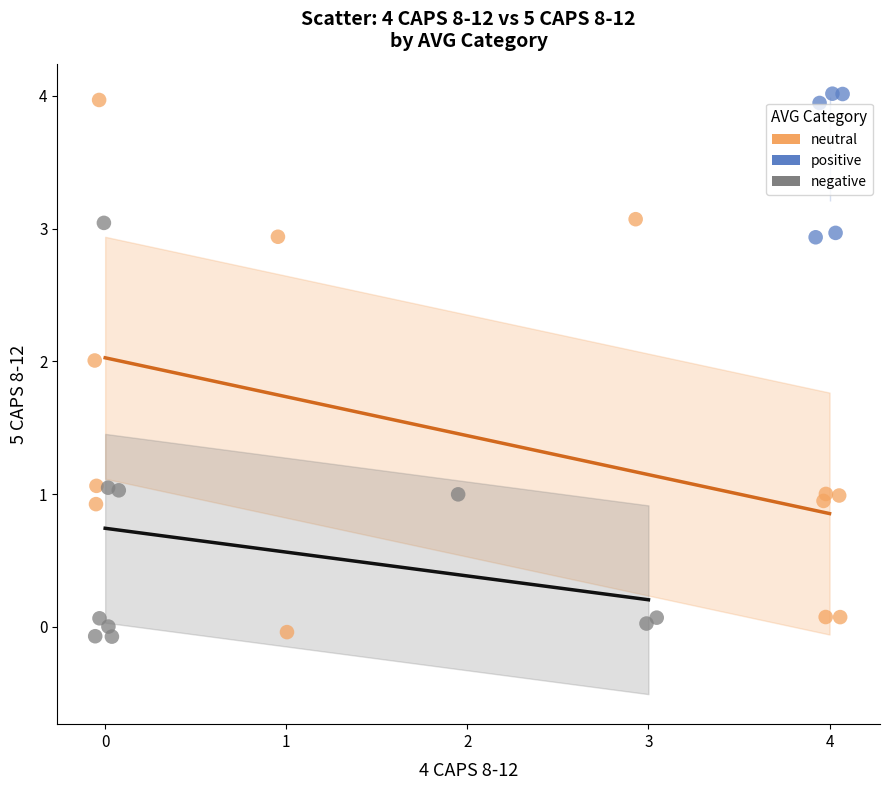

Which series has the widest spread of Y values?

neutral